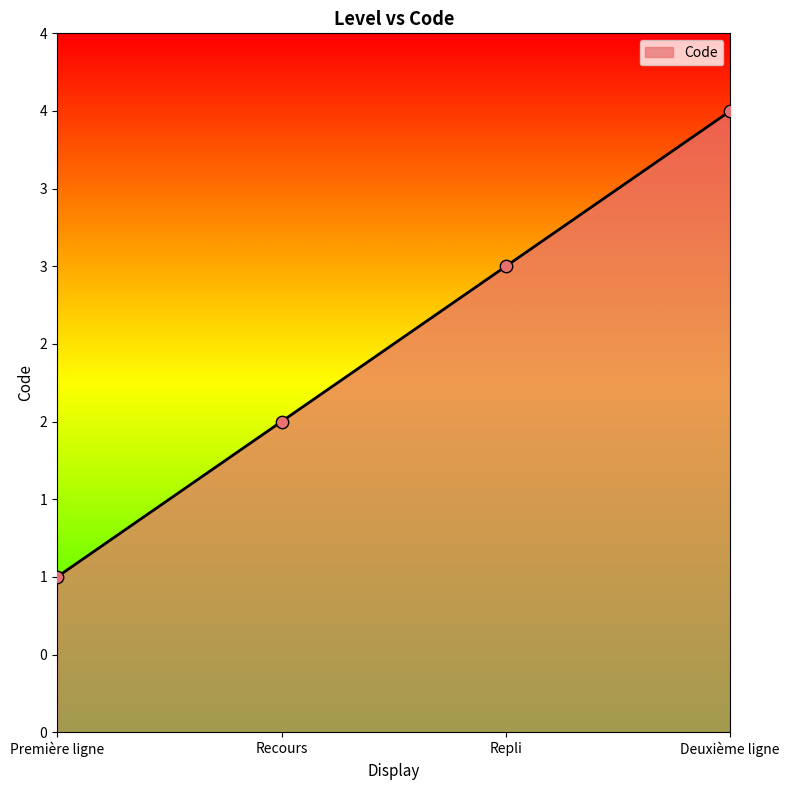

Is this an area chart (filled region under the line)?

Yes